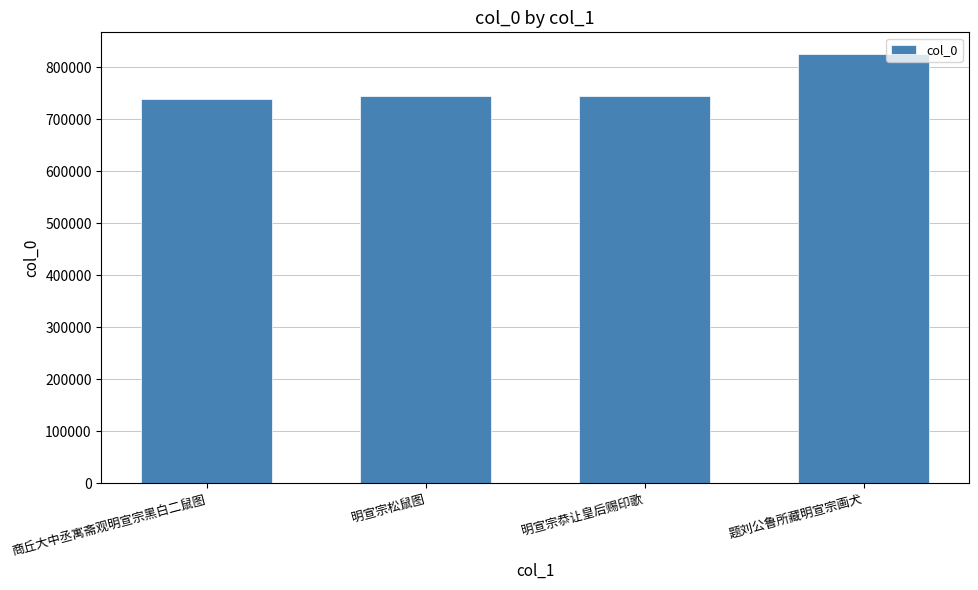

The value at 商丘大中丞寓斋观明宣宗黑白二鼠图 is 1218517. True or false?

False